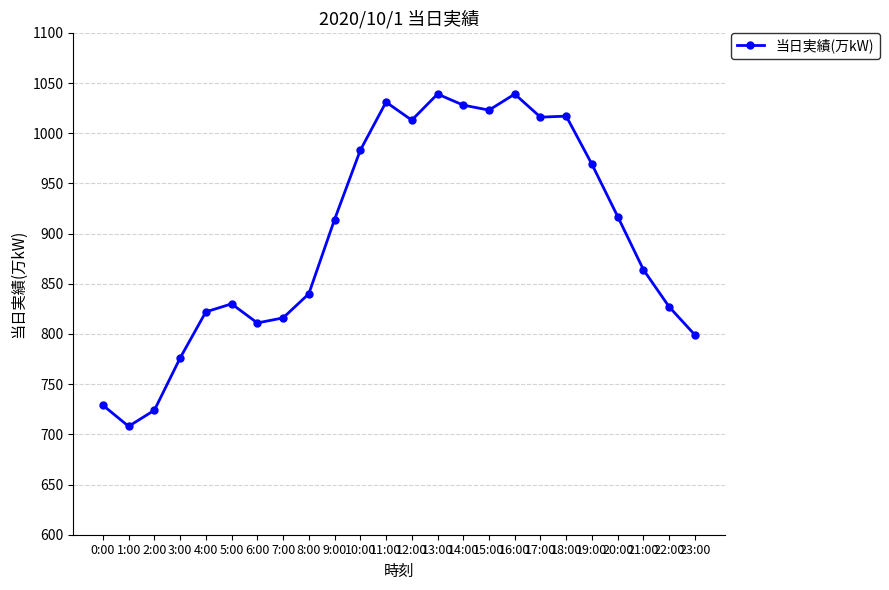

Where is the first local minimum?

1:00